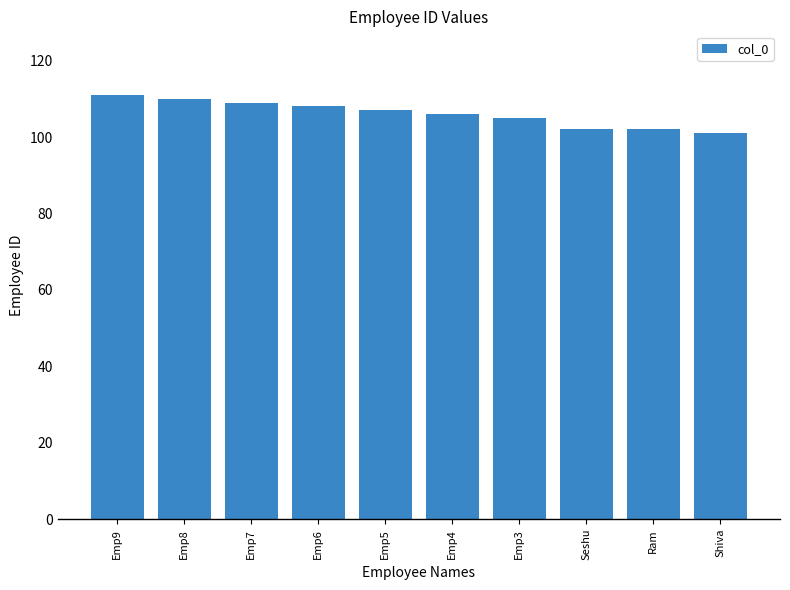

What is the label of the 7th bar from the right?

Emp6